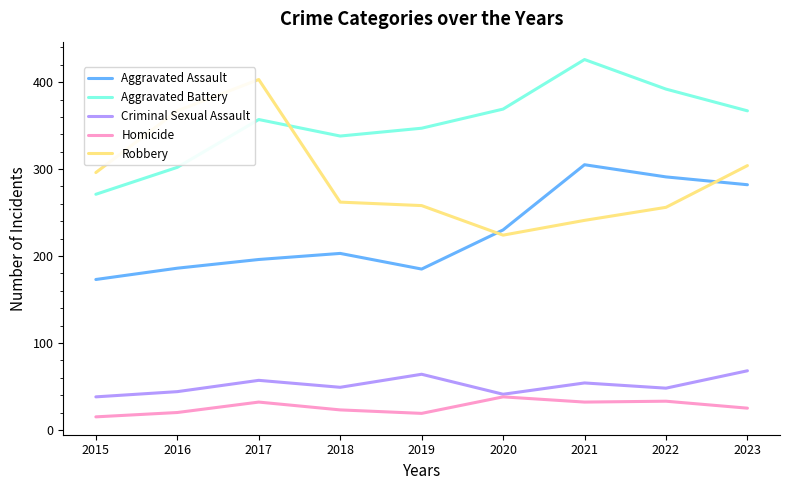

Rank the series by their maximum value, from highest to lowest.

Aggravated Battery, Robbery, Aggravated Assault, Criminal Sexual Assault, Homicide